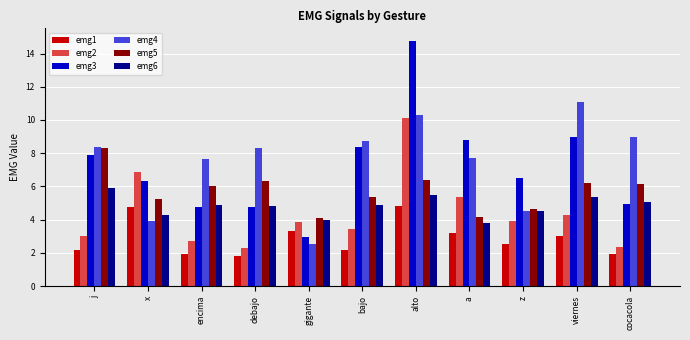

What is the spread (max minus min) of values at cocacola?

7.1